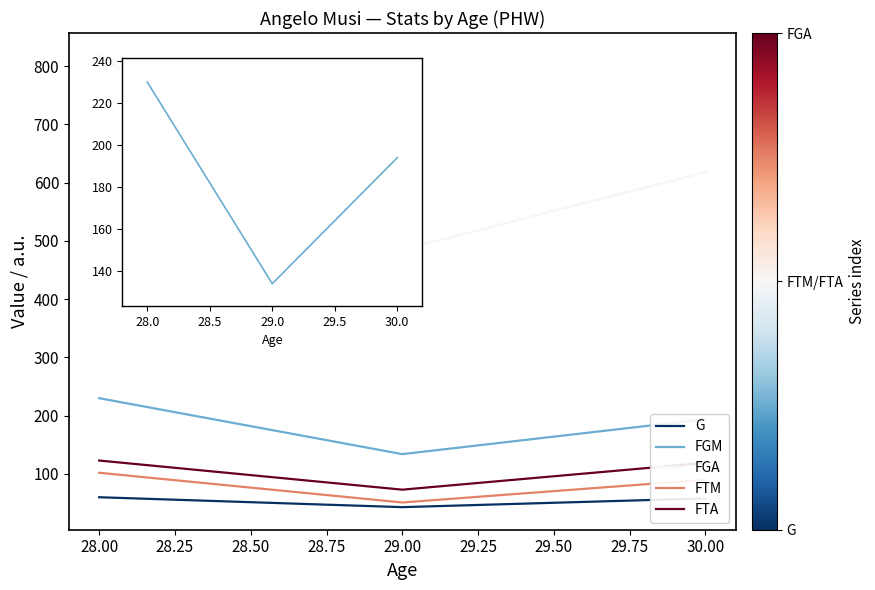

What is the minimum value shown in the chart?

43